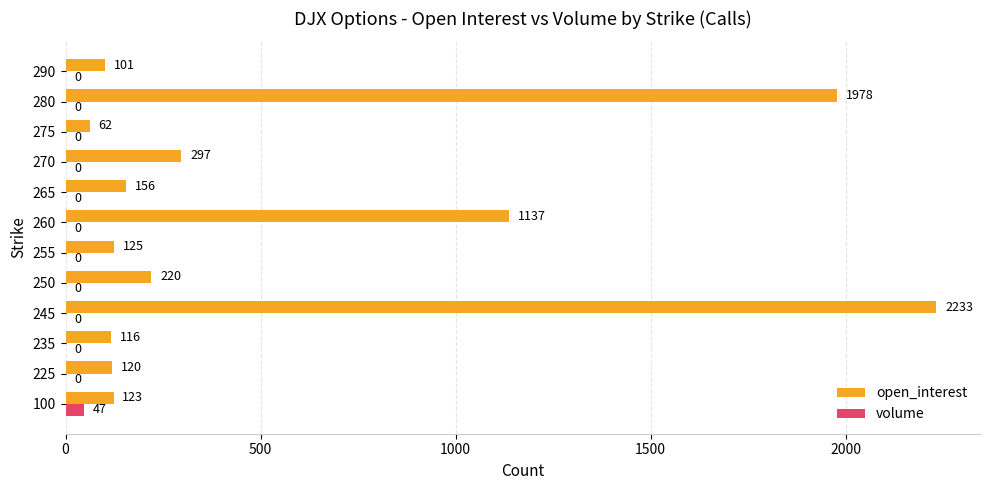

What is the sum of all volume values?

47